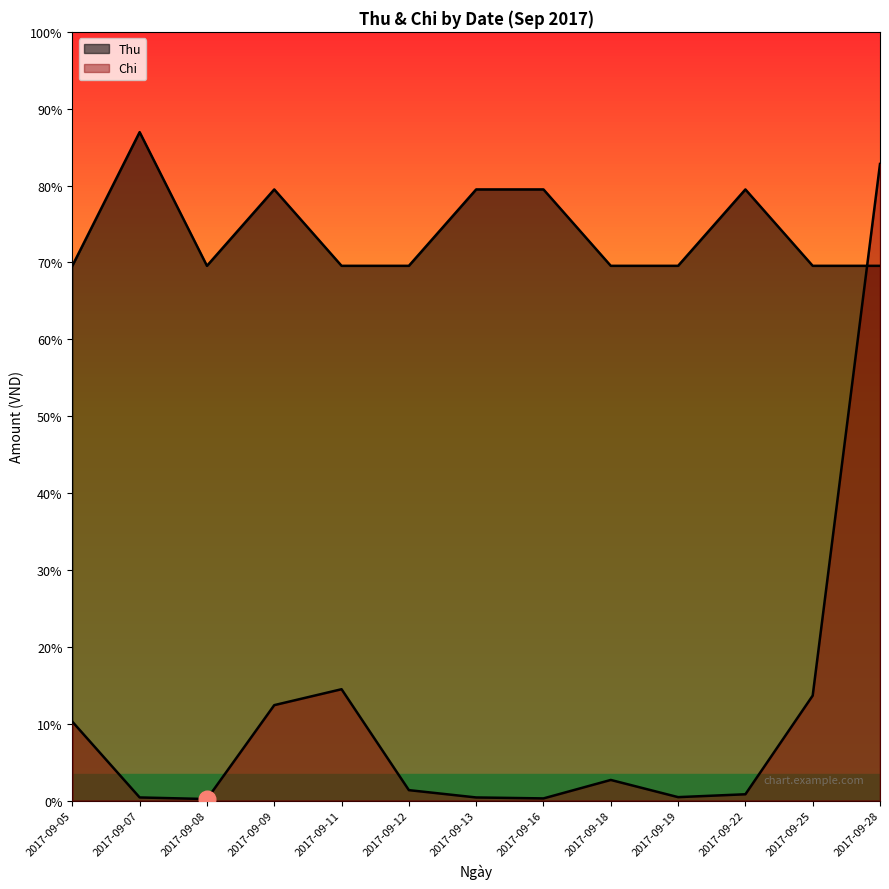

What is the spread (max minus min) of values at 2017-09-11?

1330000